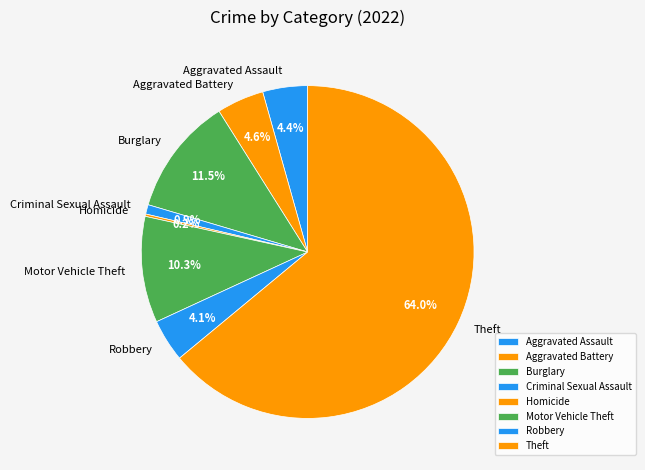

Is there a majority slice in this chart?

Yes